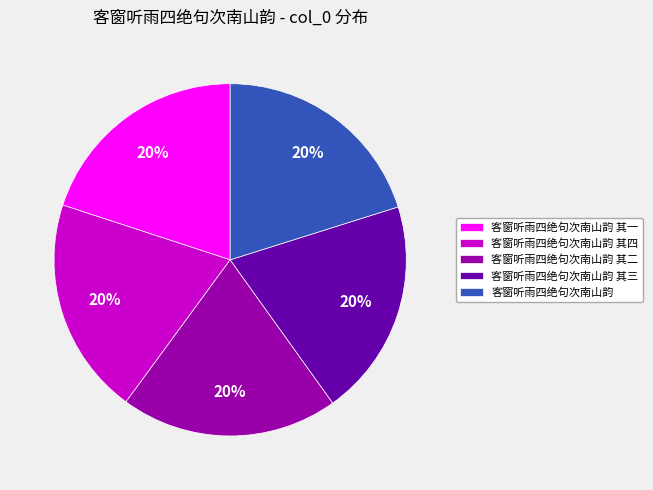

Is there any slice that represents more than half of the pie?

No